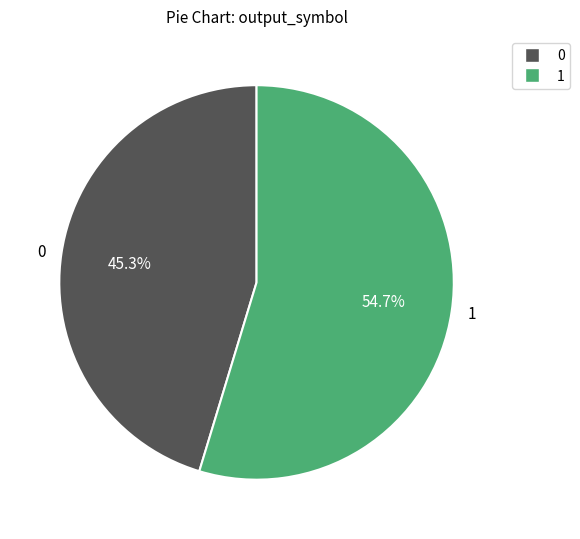

Between 1 and 0, which is larger?

1